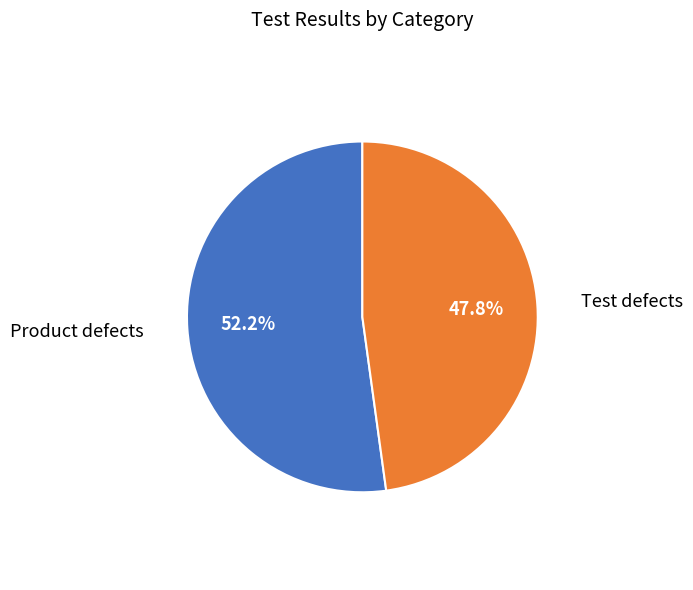

Does any single category account for the majority?

Yes